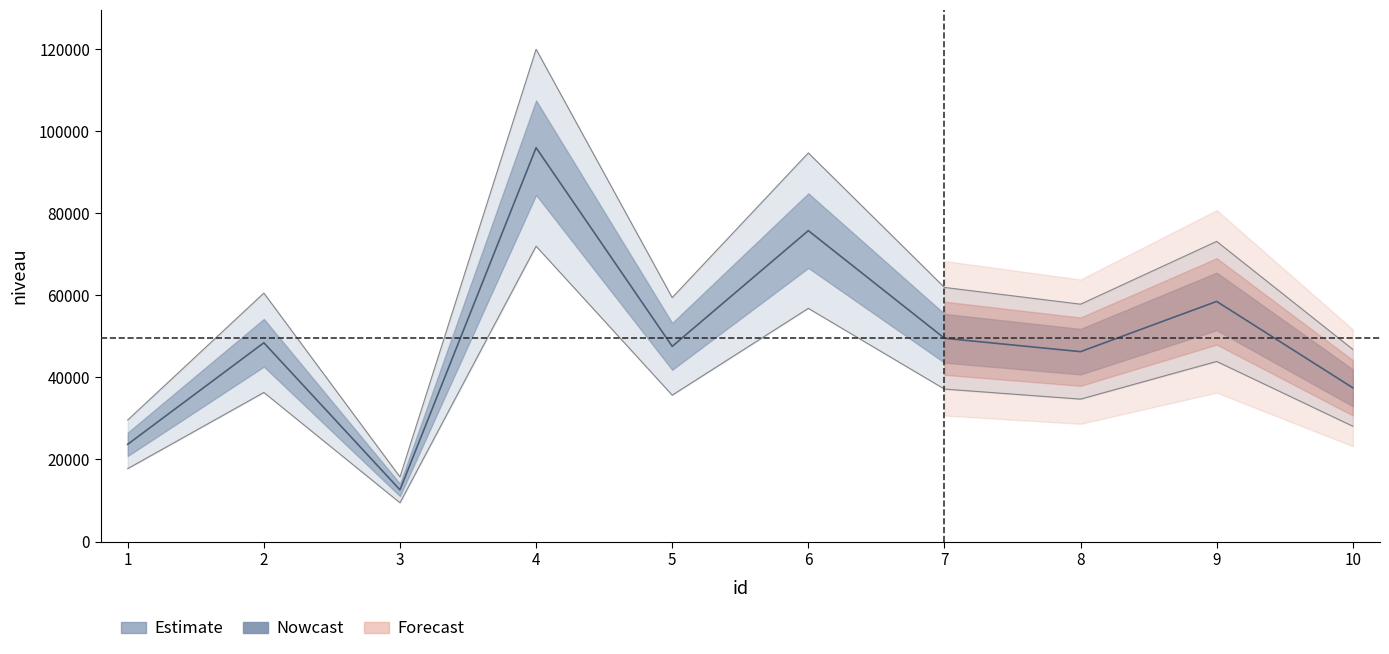

What is the change in value from 1 to 8?

+22572